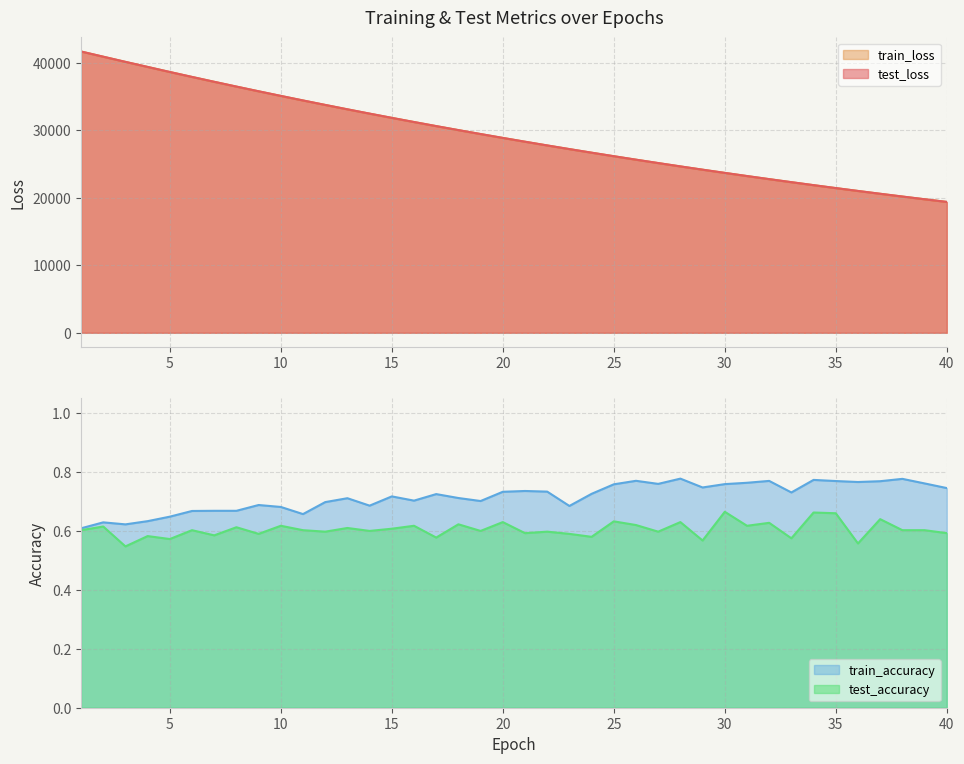

True or false: test_accuracy and test_loss intersect in this chart.

False